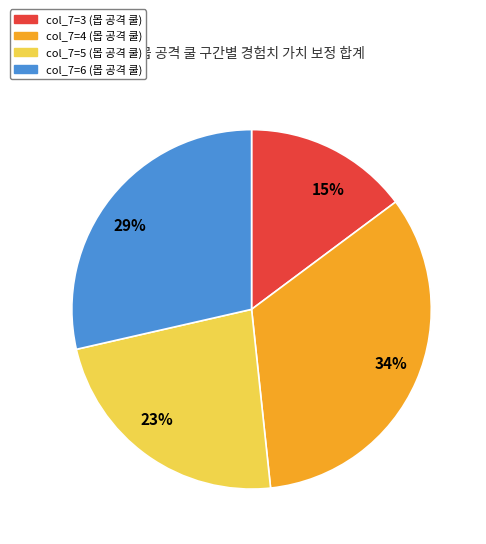

Combined, do 23% and 34% account for over 50%?

Yes